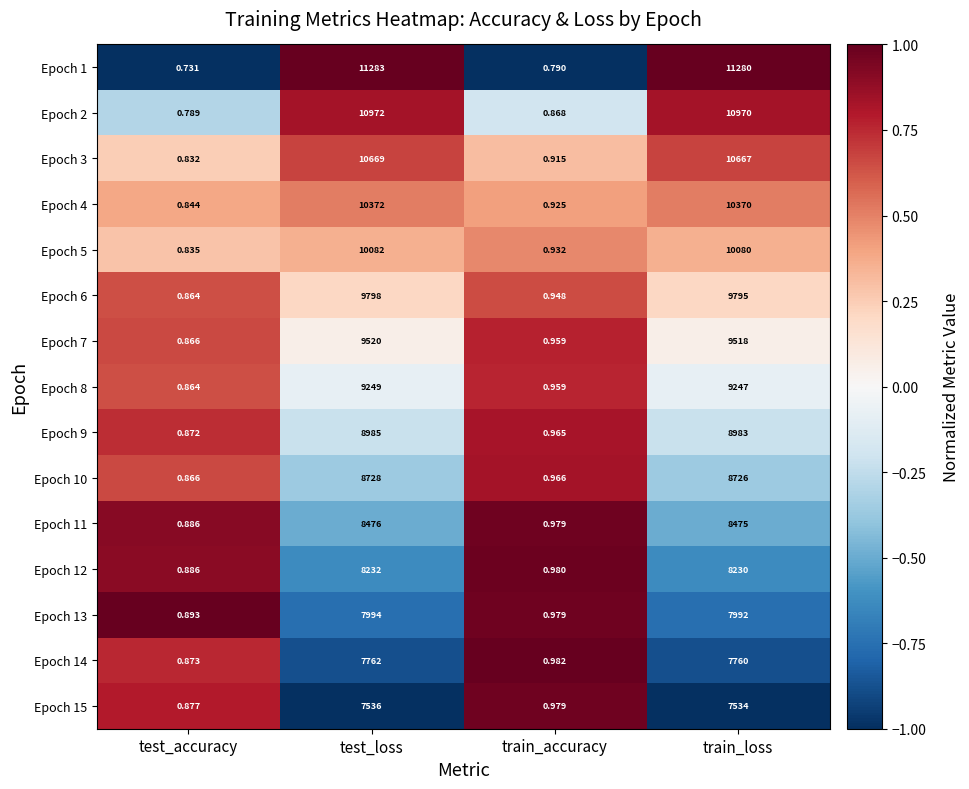

Which series has the widest spread of values?

Epoch 1